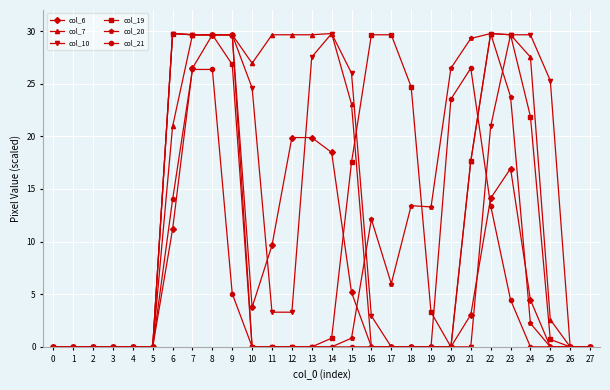

Where does the col_10 series first go above 3?

6